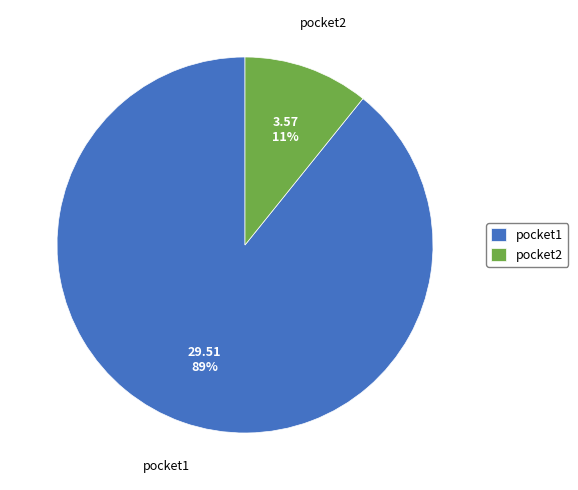

Does any single category account for the majority?

Yes